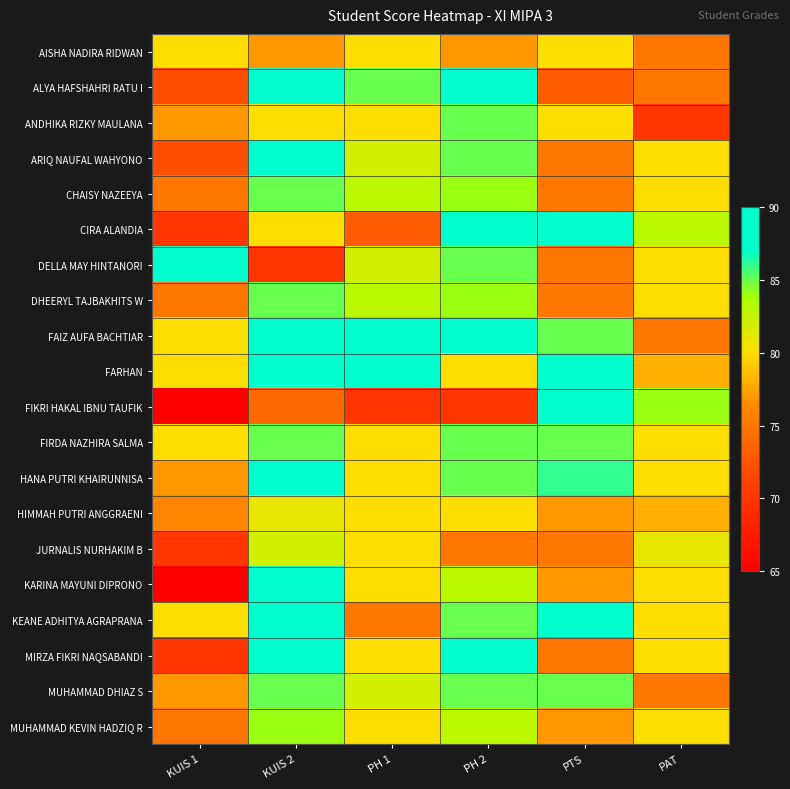

How many categories are shown in the chart?

6